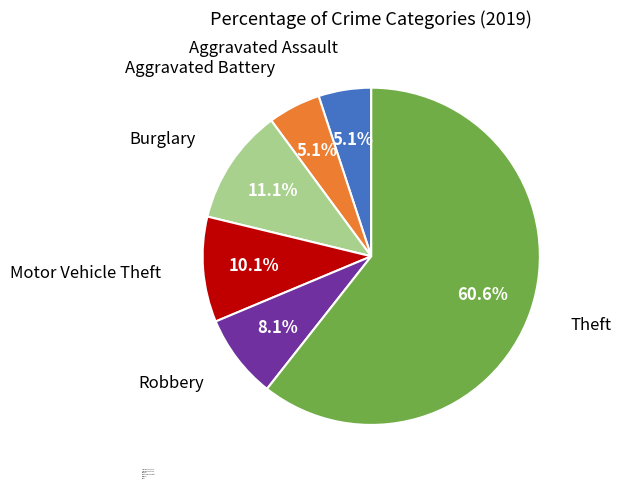

To the nearest percent, what is the combined percentage of Theft and Robbery?

69%